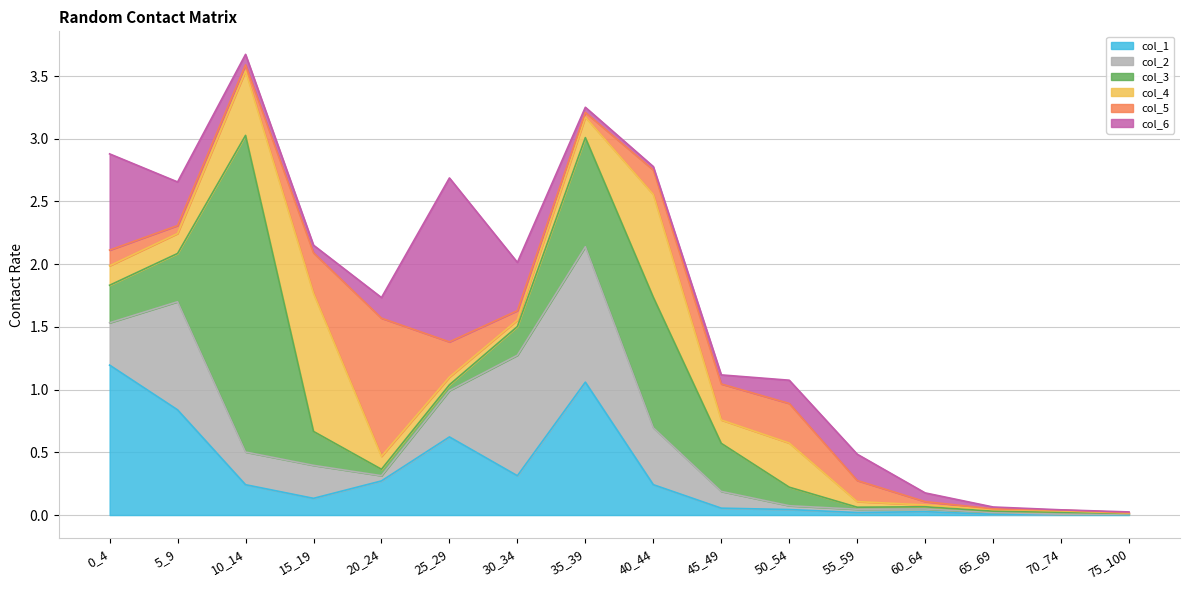

Is the value of col_6 at 45_49 greater than the value of col_2 at 15_19?

No